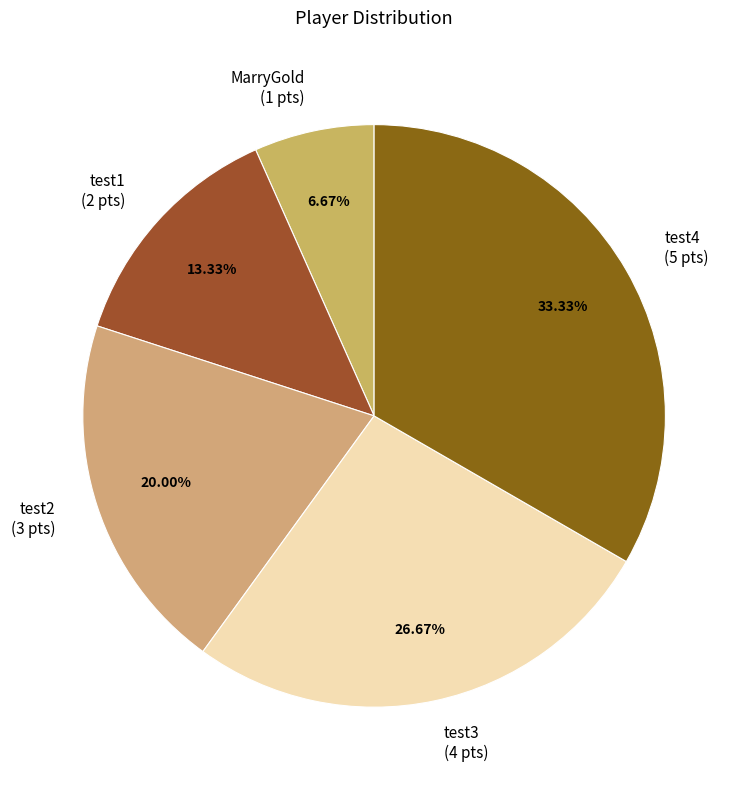

Which slice is the largest?

test4